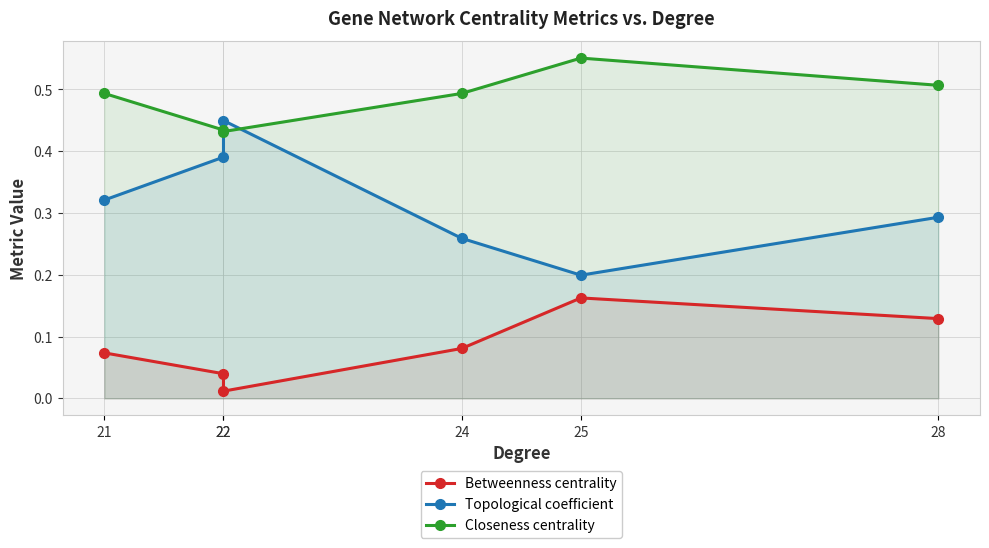

What is the difference between the highest and lowest values at 24?

0.4